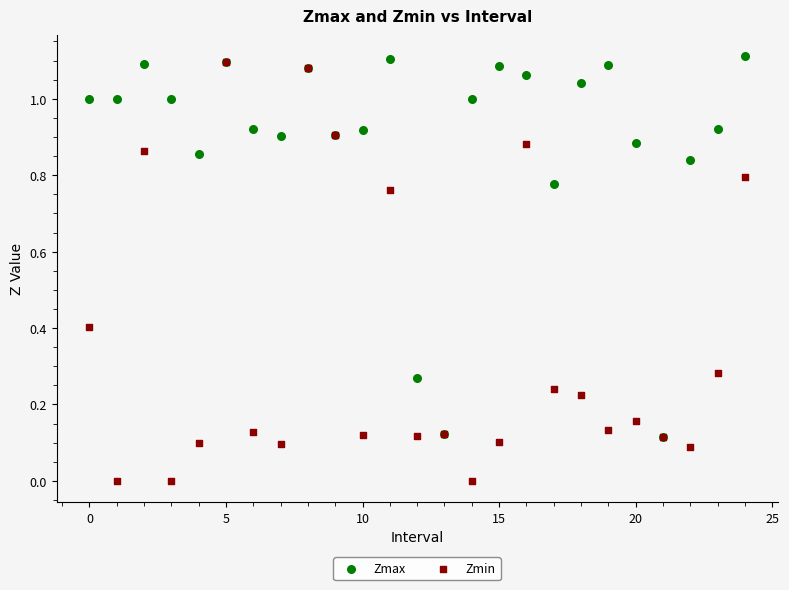

What are all the series names shown in the legend?

Zmax, Zmin